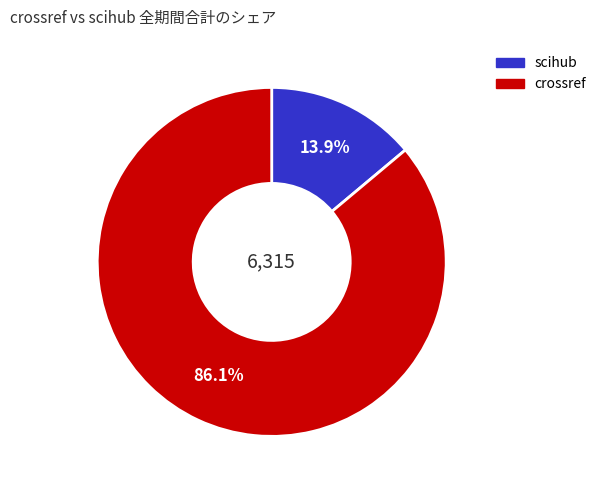

Is there any slice that represents more than half of the pie?

Yes